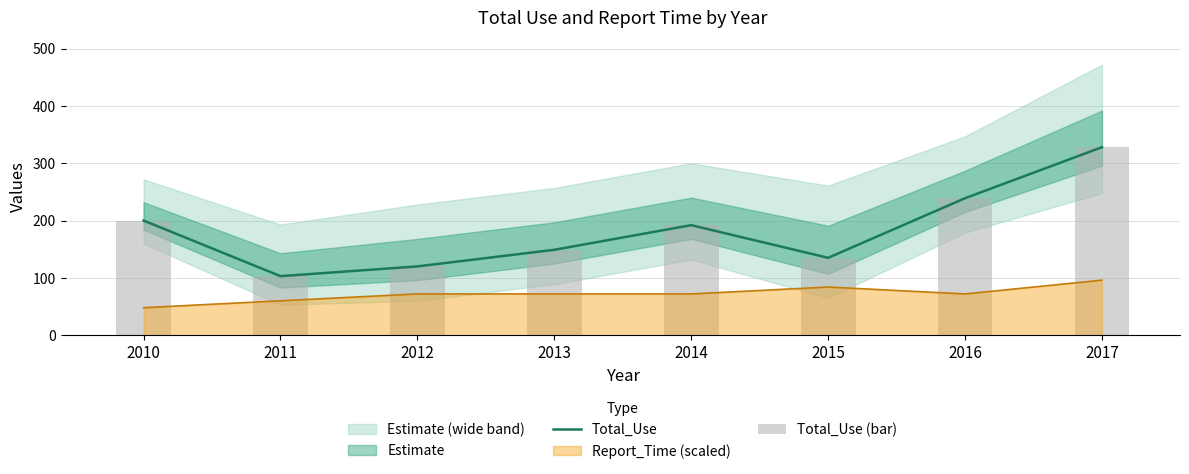

What is the sum of all Total_Use (bar) values?

1466